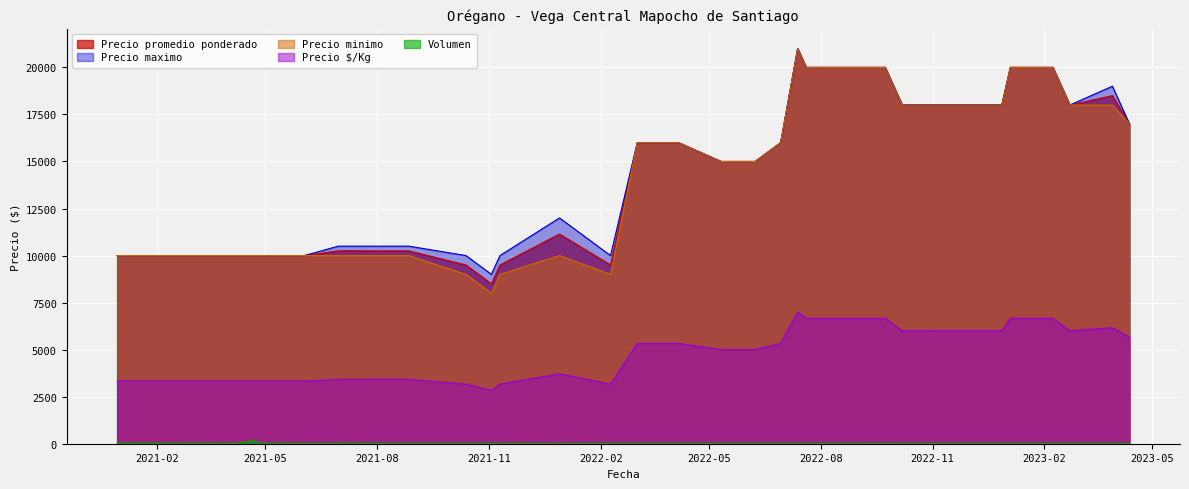

In Volumen, how many points are lower than both neighbors (excluding endpoints)?

5